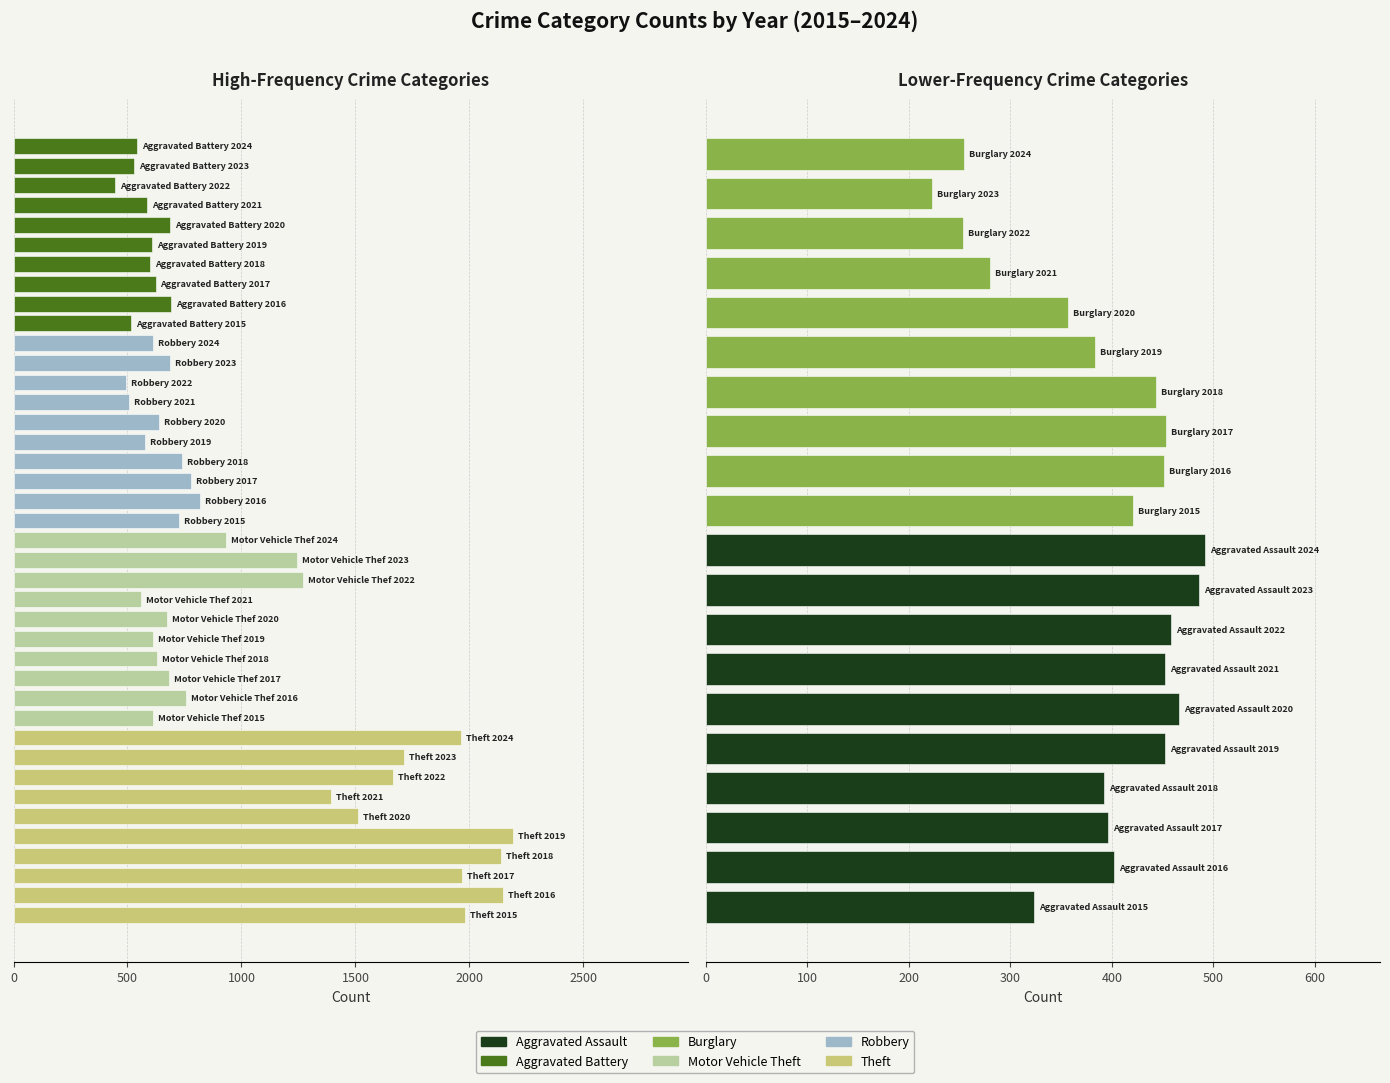

Reading left to right, what are all the values shown in this chart?

Aggravated Assault: 323	402	396	392	452	466	452	458	486	492
Aggravated Battery: 515	691	623	600	608	686	587	446	529	543
Burglary: 421	451	453	443	383	357	280	253	223	254
Motor Vehicle Theft: 614	756	680	631	611	673	560	1272	1243	931
Robbery: 726	819	780	741	577	637	506	495	687	610
Theft: 1981	2148	1968	2140	2190	1512	1392	1665	1711	1965